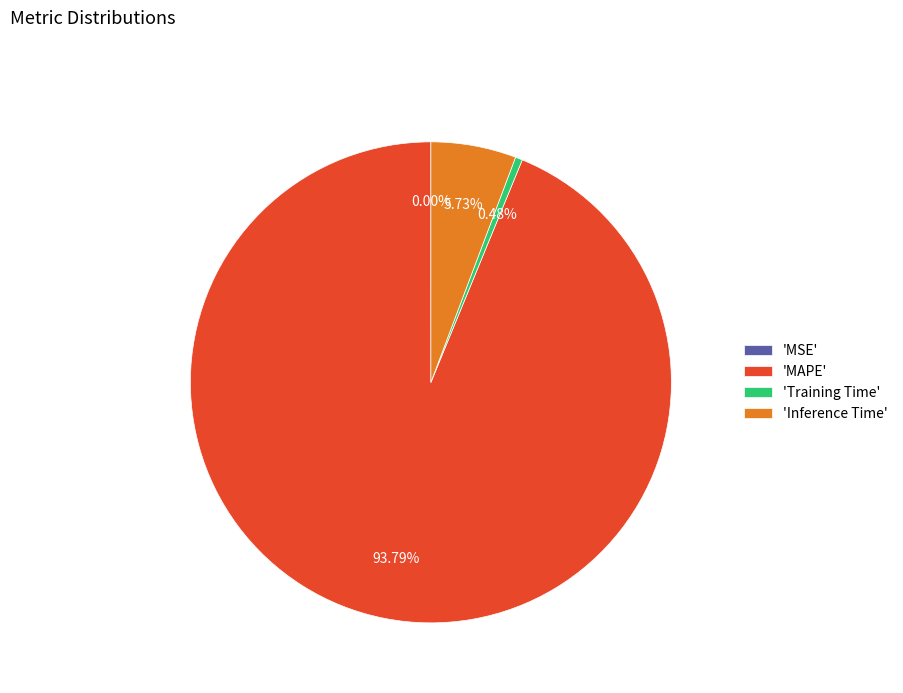

Does 'Training Time' represent more than half of the total?

No